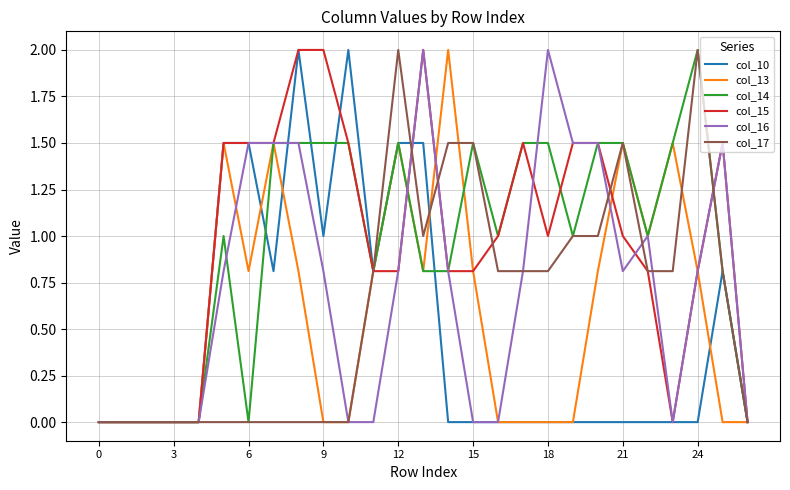

Count the number of categories in the chart.

27